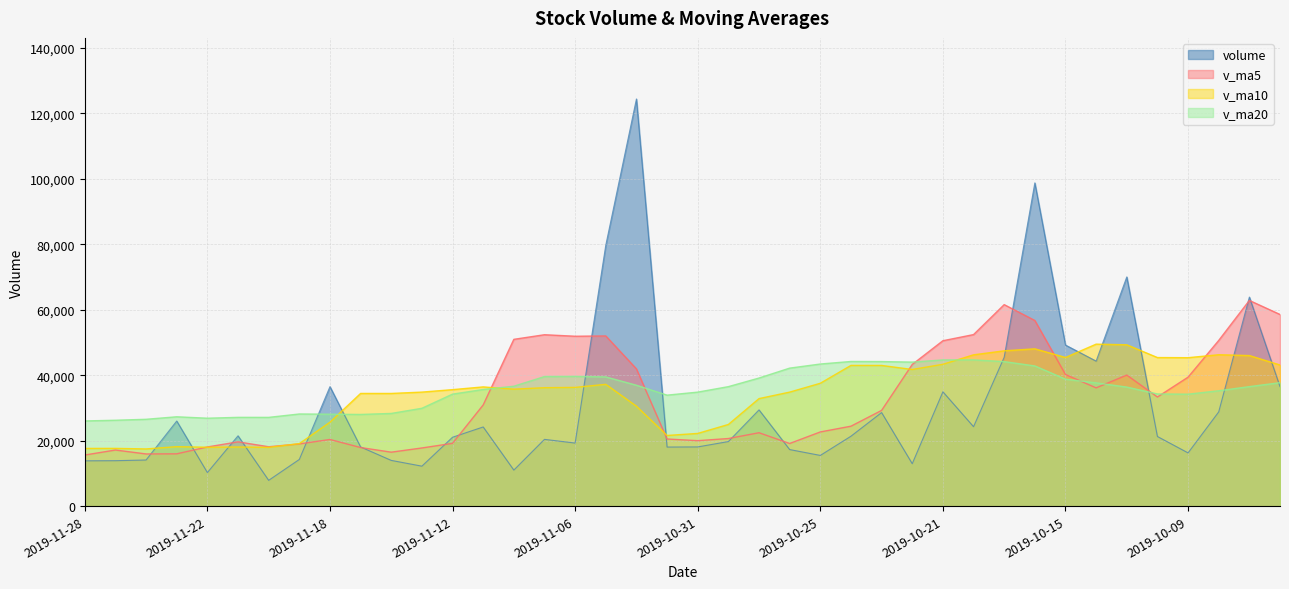

What are all the series names shown in the legend?

volume, v_ma5, v_ma10, v_ma20